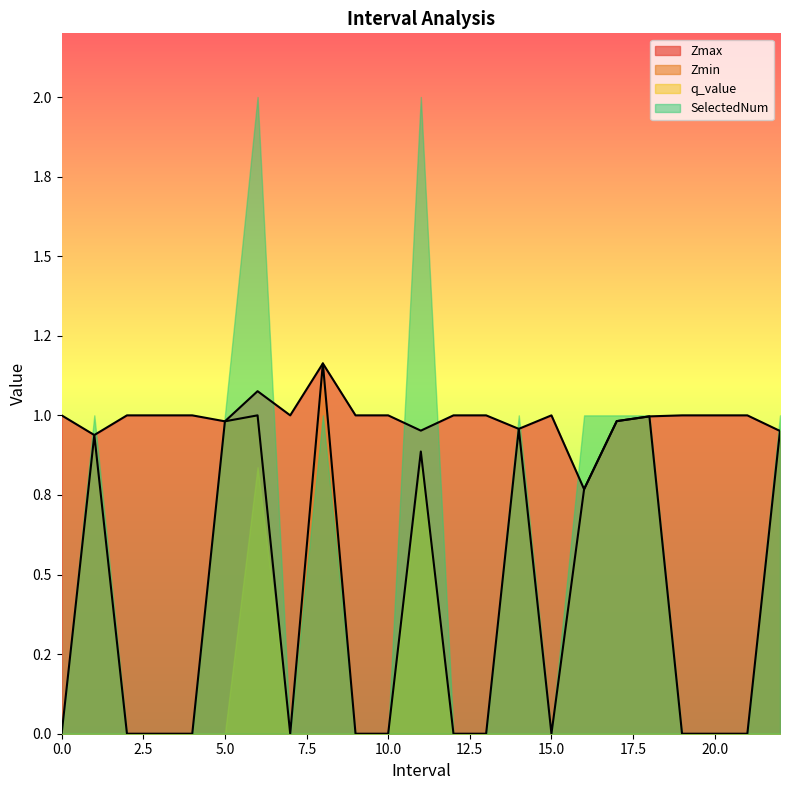

List the labels in order of Zmax value, largest first.

8, 6, 0, 2, 3, 4, 7, 9, 10, 12, 13, 15, 19, 20, 21, 18, 17, 5, 14, 11, 22, 1, 16